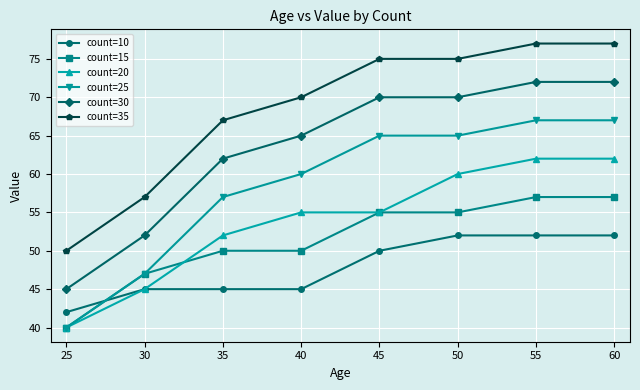

What is the value of the count=25 point at the 1st from the left?

40